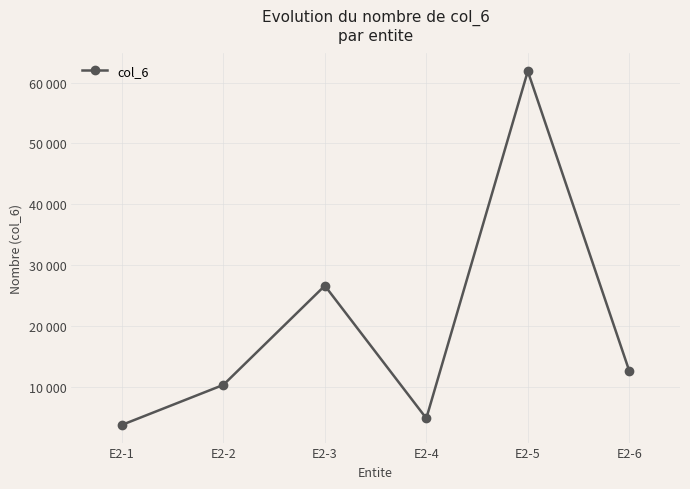

Does the chart have visible grid lines?

Yes